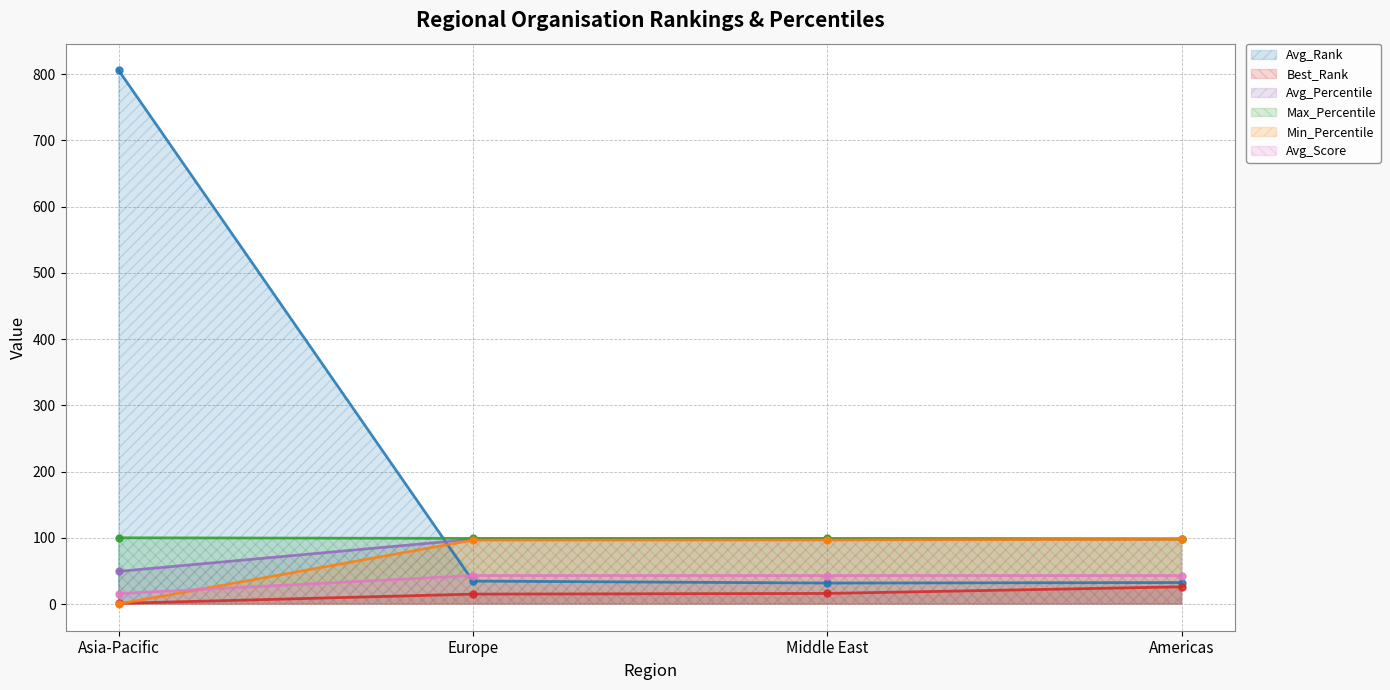

True or false: Max_Percentile and Avg_Score intersect in this chart.

False